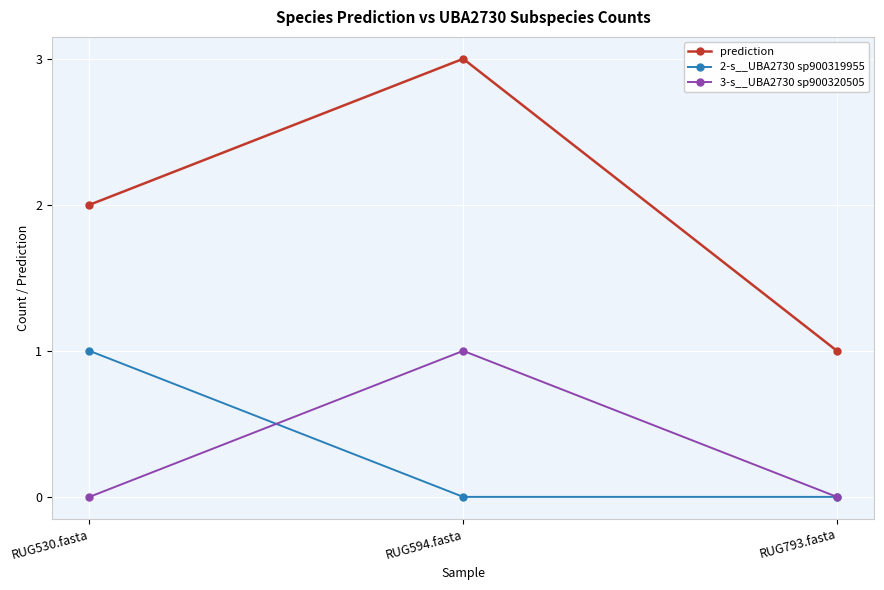

What position from the right is RUG793.fasta?

1